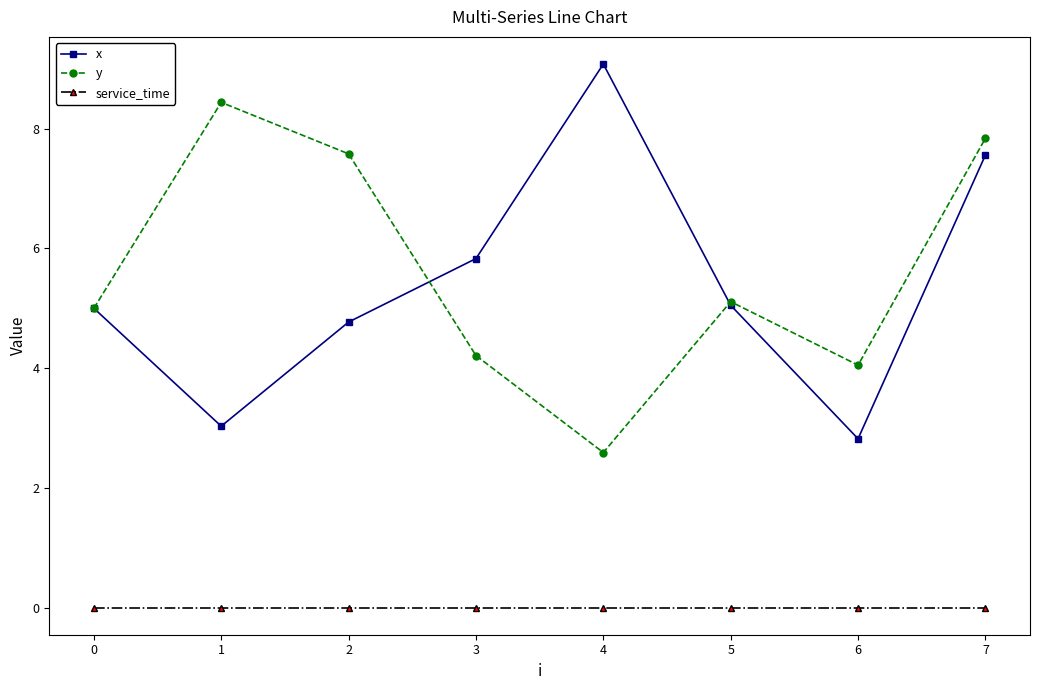

What is the value of the x point at the 1st from the left?

5.0